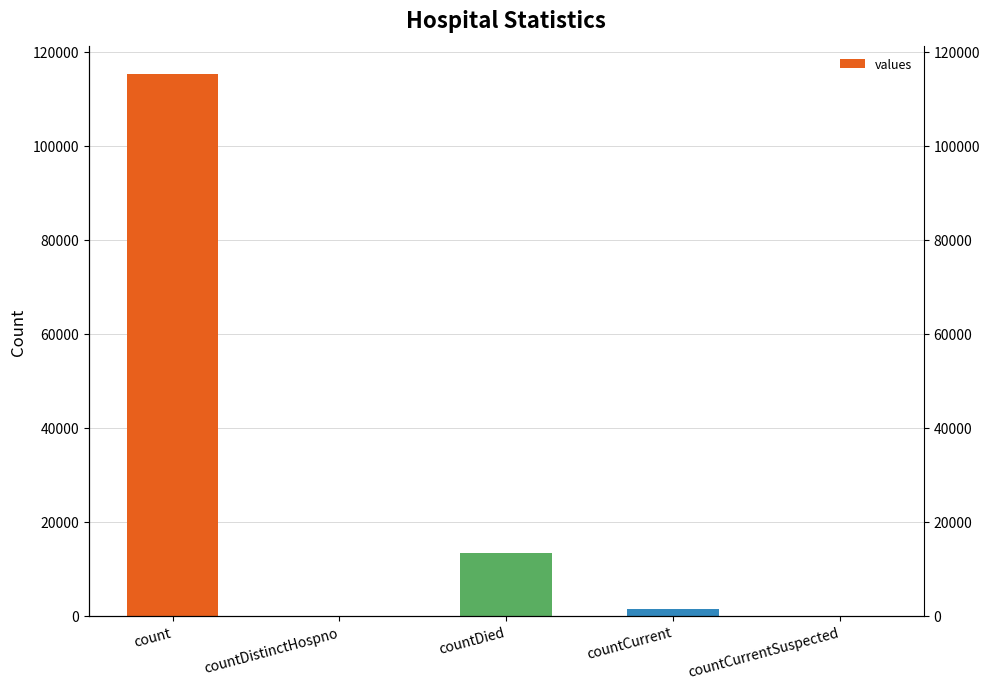

Reading right to left, what are all the values shown in this chart?

countCurrentSuspected=0	countCurrent=1383	countDied=13343	countDistinctHospno=0	count=115379